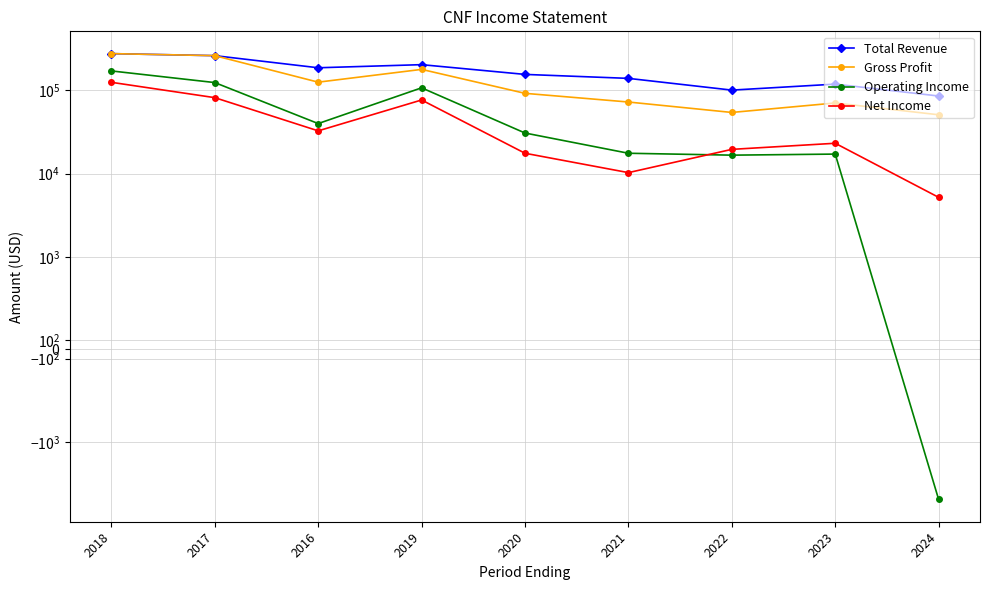

Where is the first local maximum for Operating Income?

2019